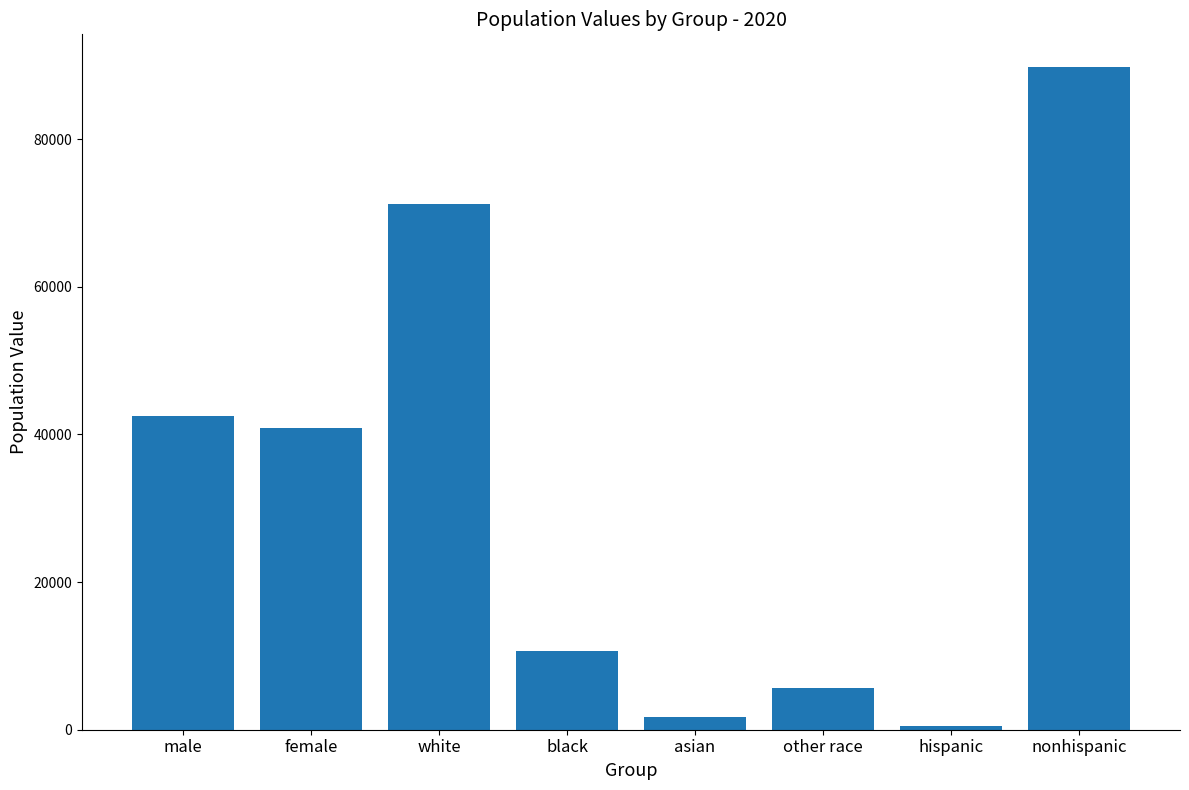

What is the label of the 7th bar from the left?

hispanic